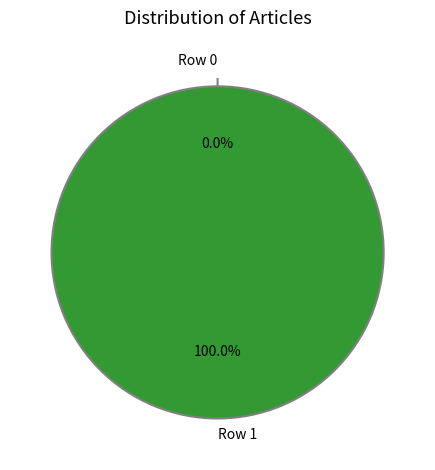

True or false: Row 1 accounts for 100% of the total.

True